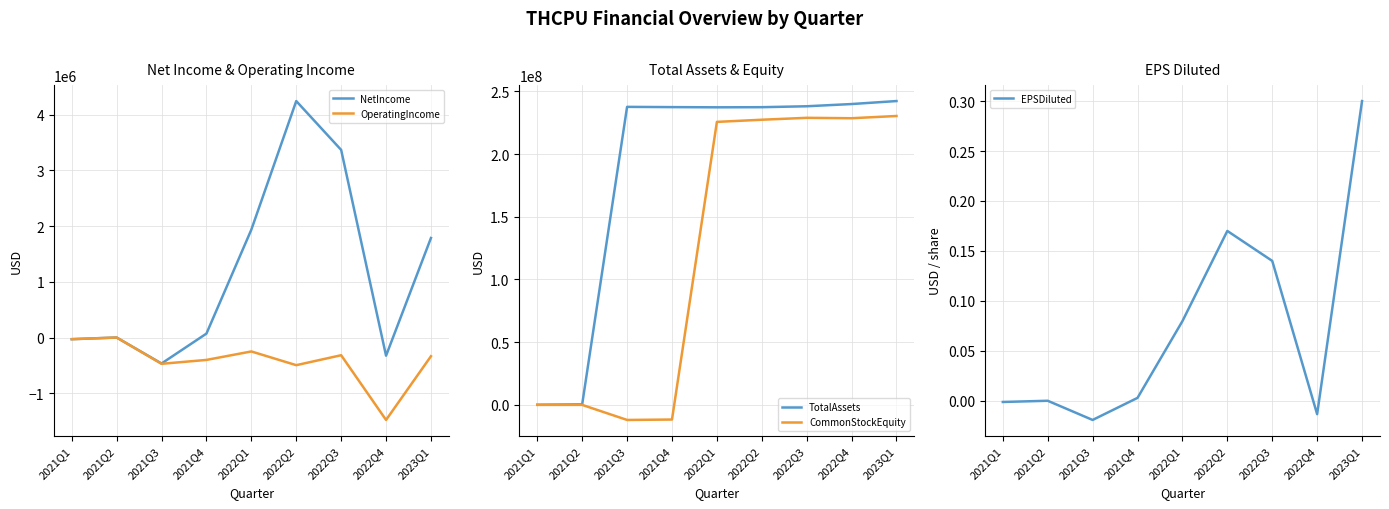

True or false: NetIncome has a value of 70509.0 at 2021Q4.

True